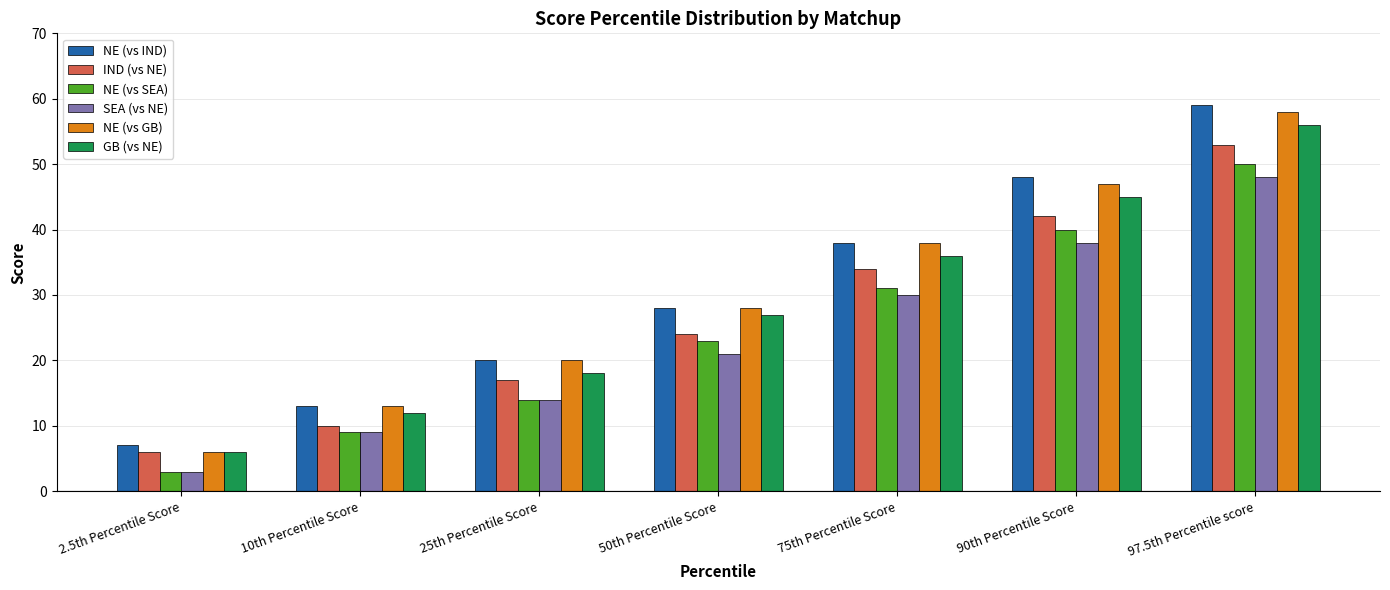

How many series are shown in this chart?

6